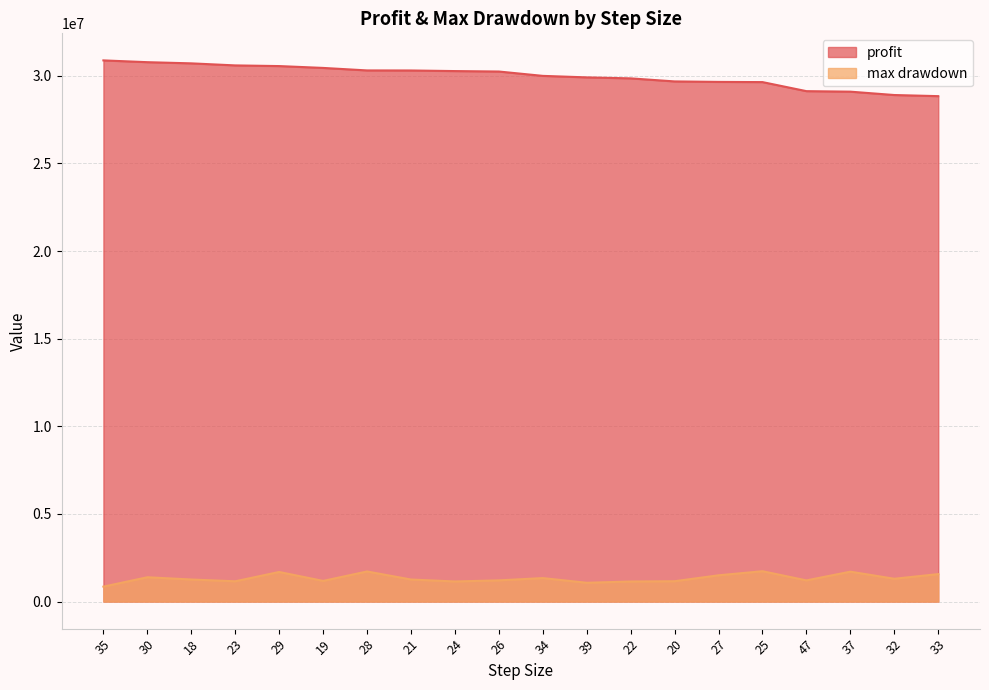

What is the lowest value of the max drawdown series?

852461.2